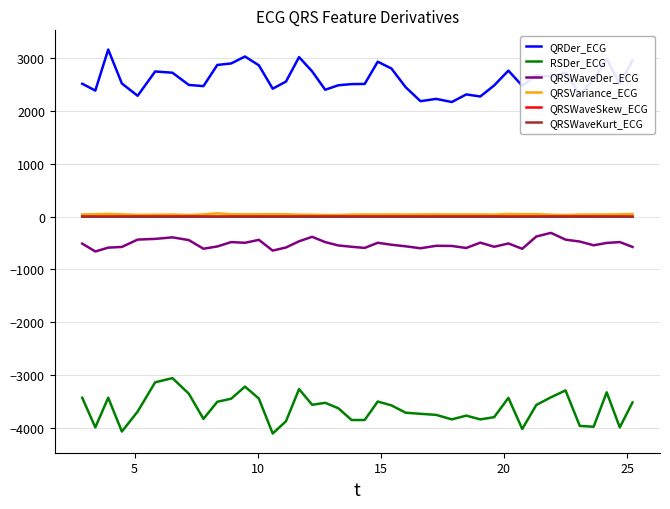

How many values in the QRDer_ECG series are below 2524?

20